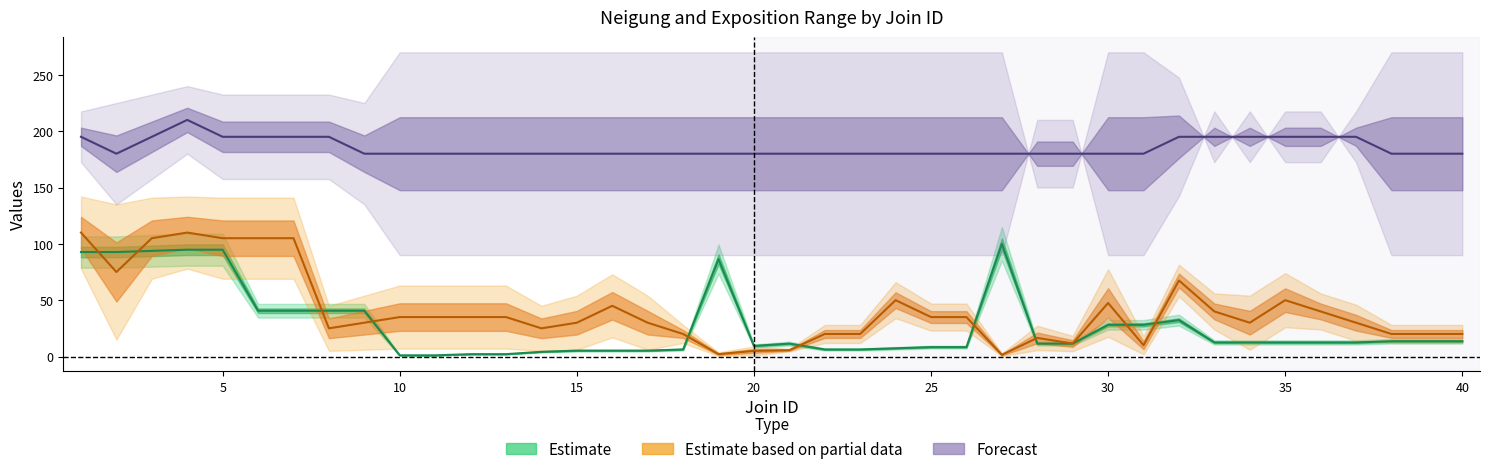

Does the chart have visible grid lines?

No